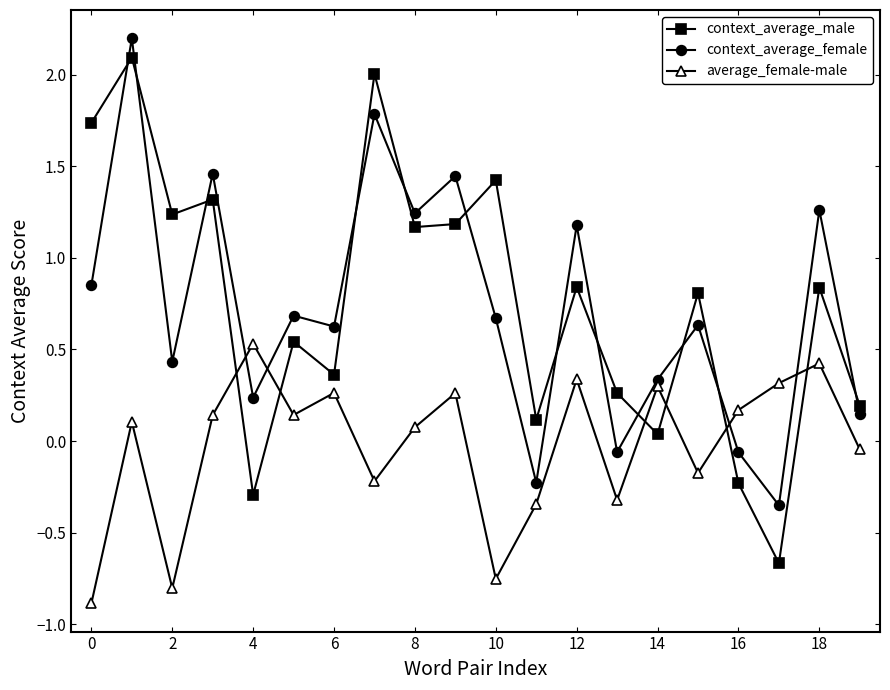

Is this an area chart (filled region under the line)?

No